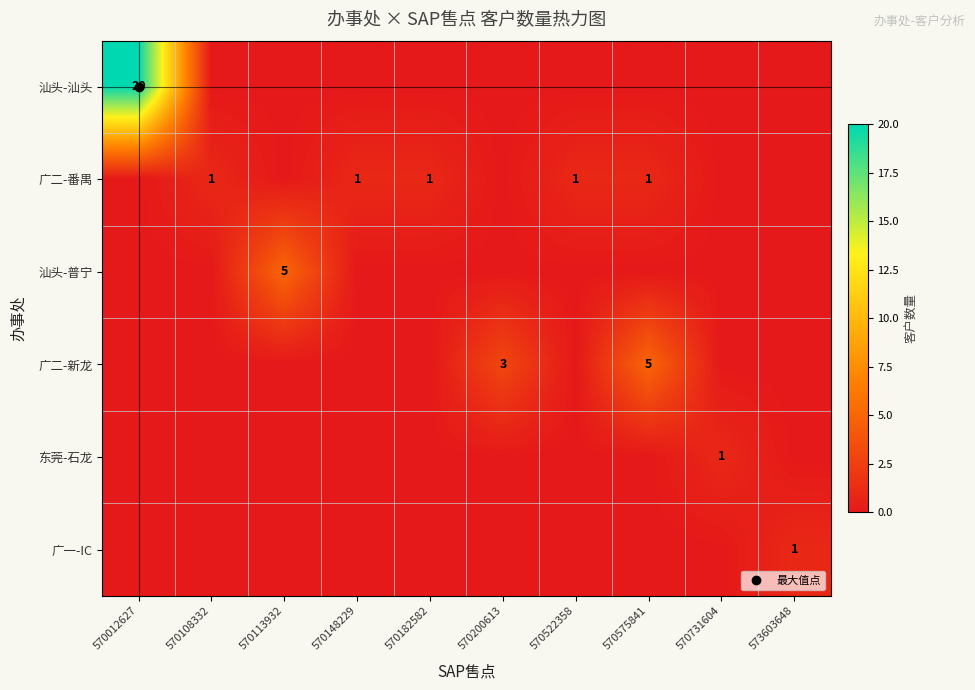

Rank the series at 573603648 from highest to lowest value.

广一-IC, 汕头-汕头, 广二-番禺, 汕头-普宁, 广二-新龙, 东莞-石龙